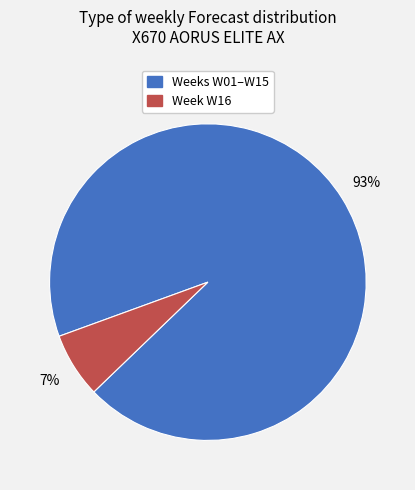

To the nearest percent, what is the average slice percentage?

50%